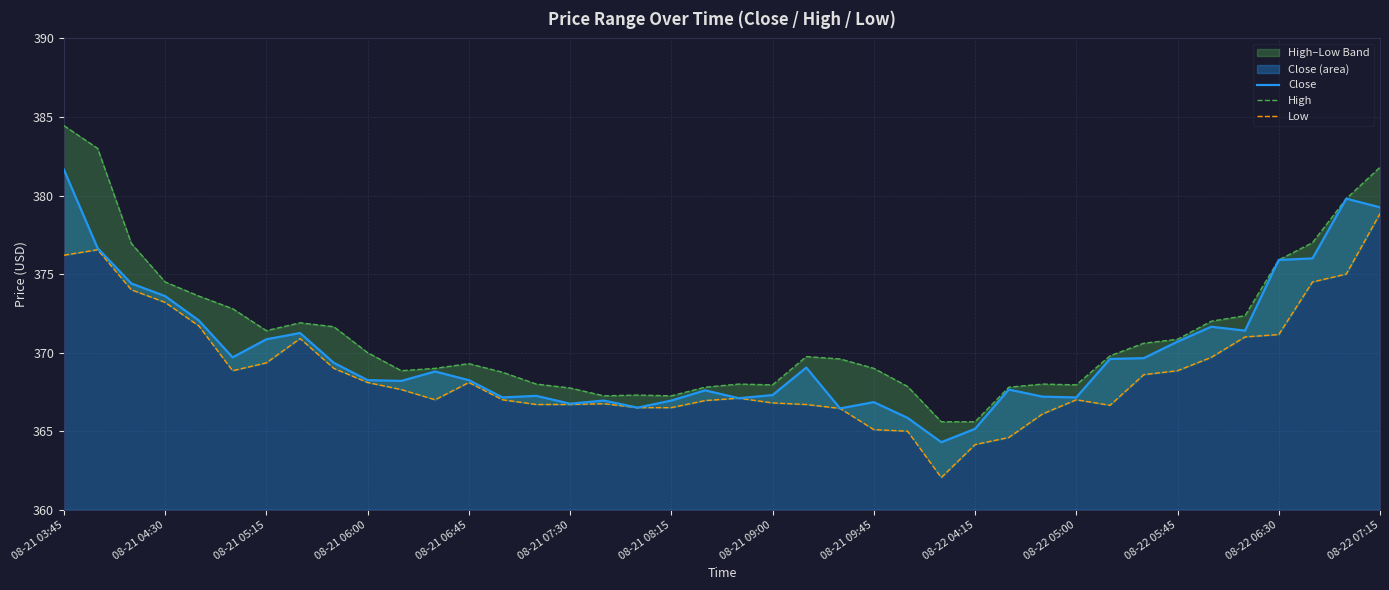

True or false: Close has more than 1 points higher than both neighbors.

True